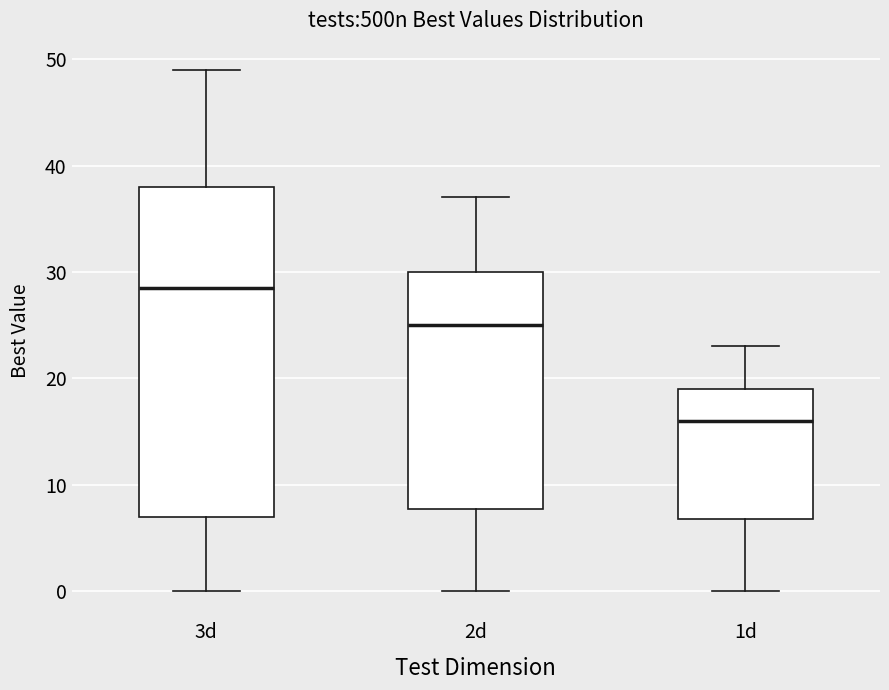

Reading left to right, read every box against the y-axis: the position of its median line, the range the box covers, and the ends of its whiskers. The values are not printed on the chart, so give them approximately, as read against the axis.

3d: median 29, box 7 to 38, whiskers 0 to 49
2d: median 25, box 8 to 30, whiskers 0 to 37
1d: median 16, box 7 to 19, whiskers 0 to 23